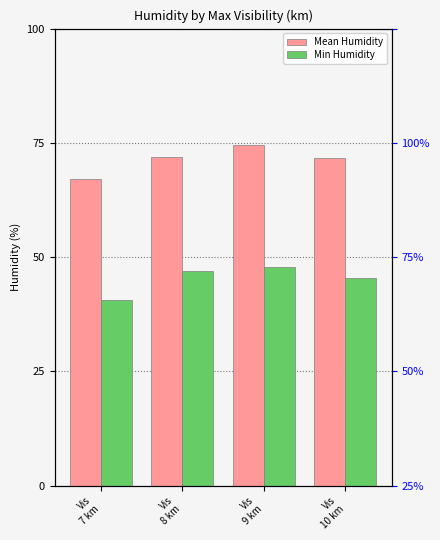

Which series has the largest total across all categories?

Mean Humidity